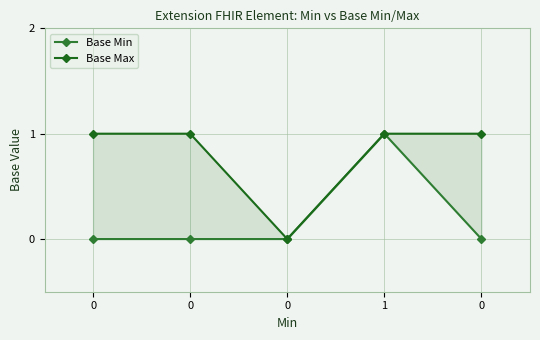

What is the value of the Base Max point at the 2nd from the left?

1